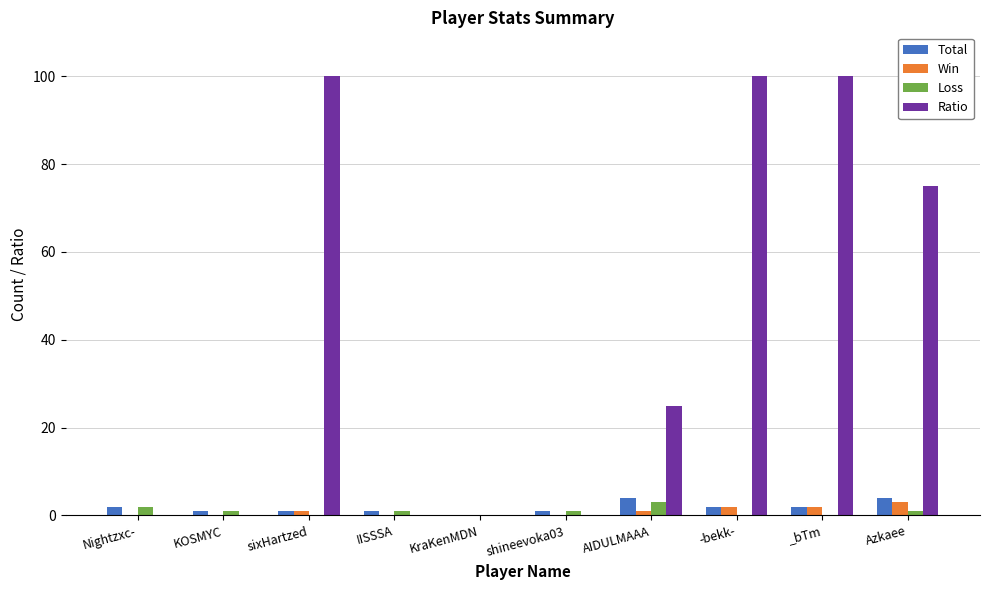

The value of Win at KraKenMDN is 0. True or false?

True